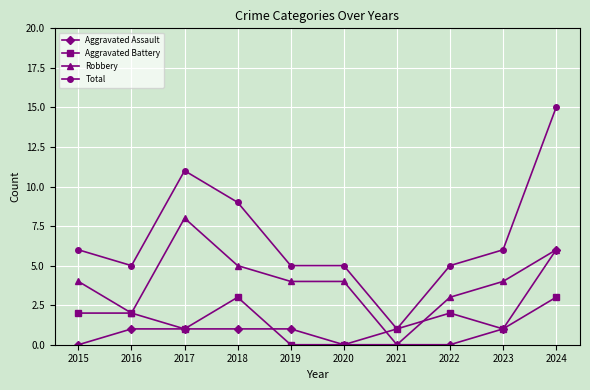

After their last crossing, which series has the higher values: Aggravated Battery or Aggravated Assault?

Aggravated Assault